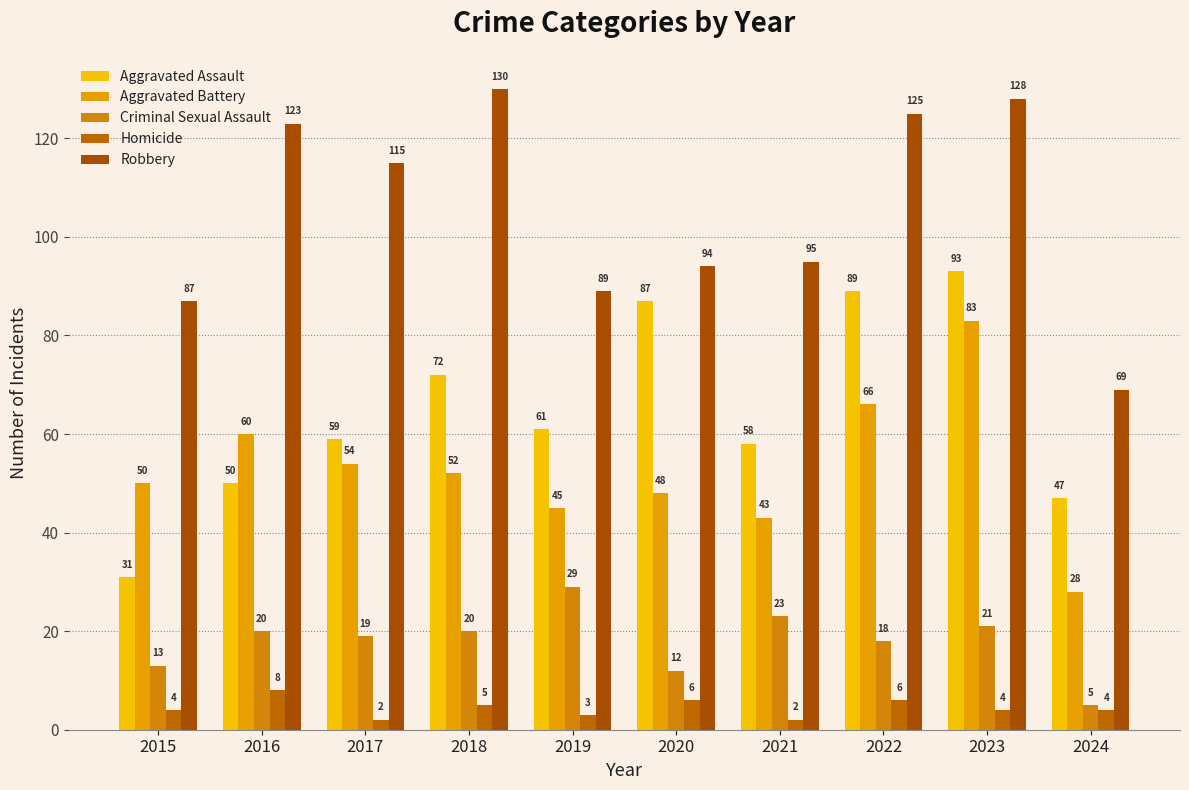

What is the value of the Homicide bar at the 4th from the left?

5